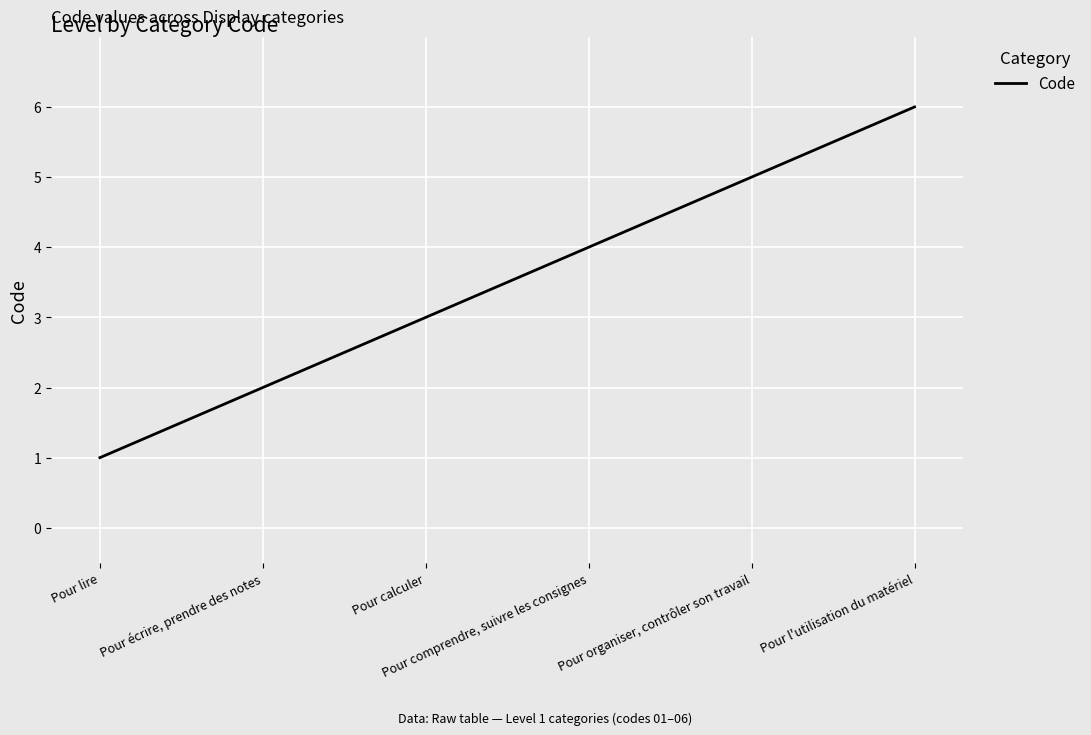

What is the change in value from Pour organiser, contrôler son travail to Pour l'utilisation du matériel?

+1